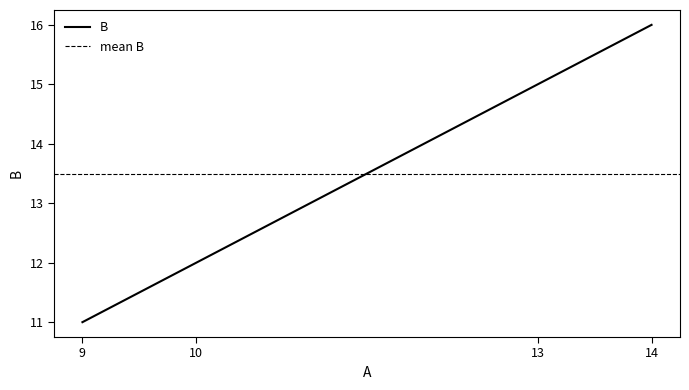

At which category does the chart reach its peak across all series?

14